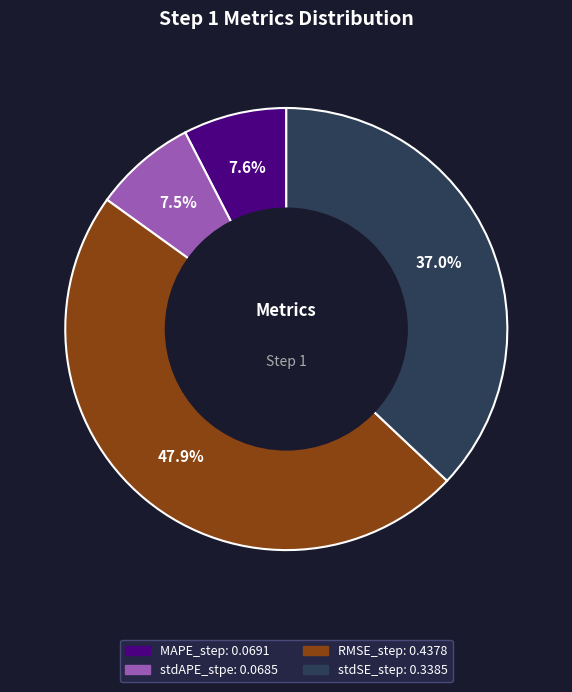

To the nearest percent, what is the difference between the largest and smallest slice percentages?

40%